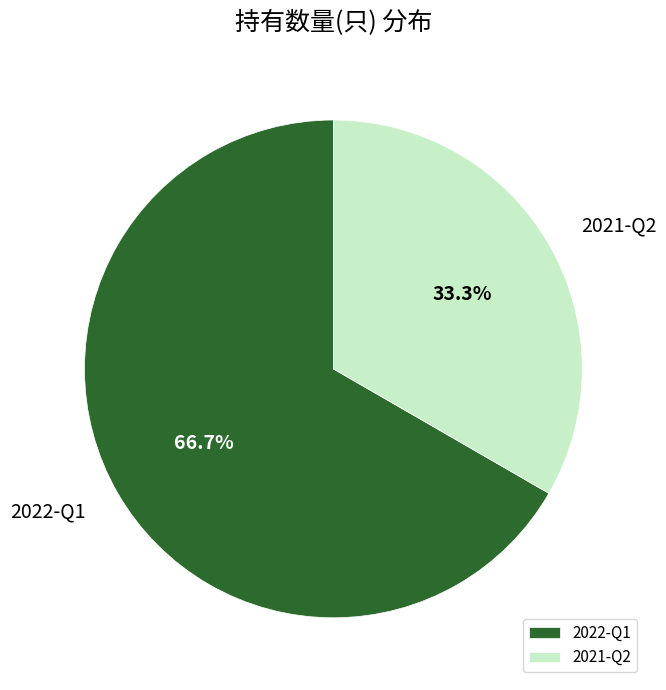

To the nearest percent, what percentage of the pie is 2022-Q1?

67%